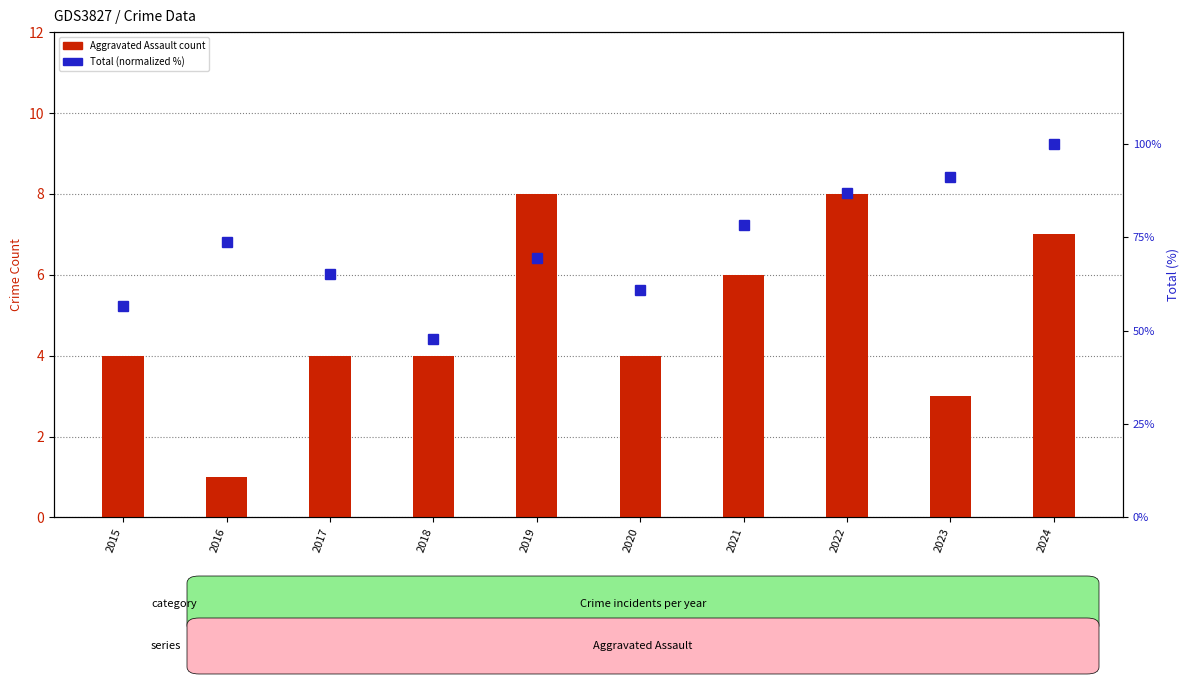

Reading right to left, extract all data points from this chart.

Aggravated Assault: 2024=7.0	2023=3.0	2022=8.0	2021=6.0	2020=4.0	2019=8.0	2018=4.0	2017=4.0	2016=1.0	2015=4.0
Total (normalized %): 2024=100.0	2023=91.3	2022=87.0	2021=78.3	2020=60.9	2019=69.6	2018=47.8	2017=65.2	2016=73.9	2015=56.5